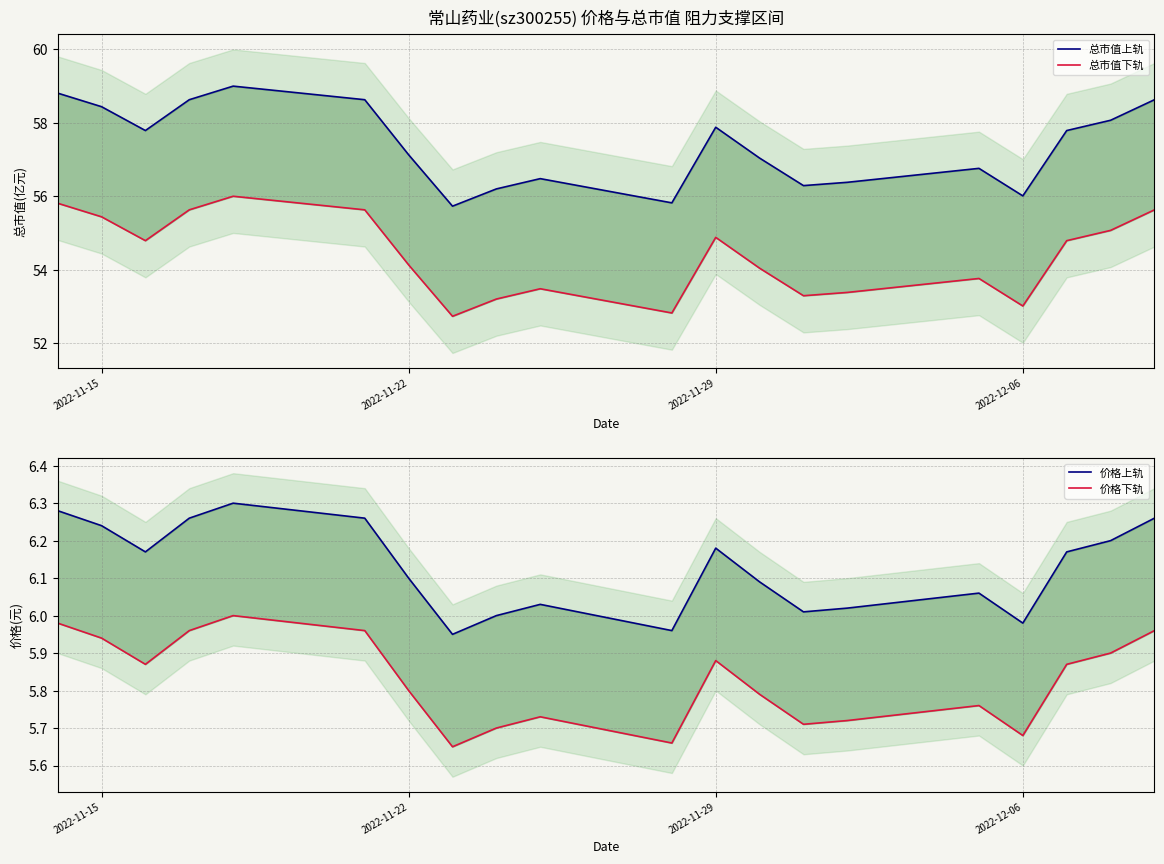

What is the sum of all 总市值下轨 values?

1087.5